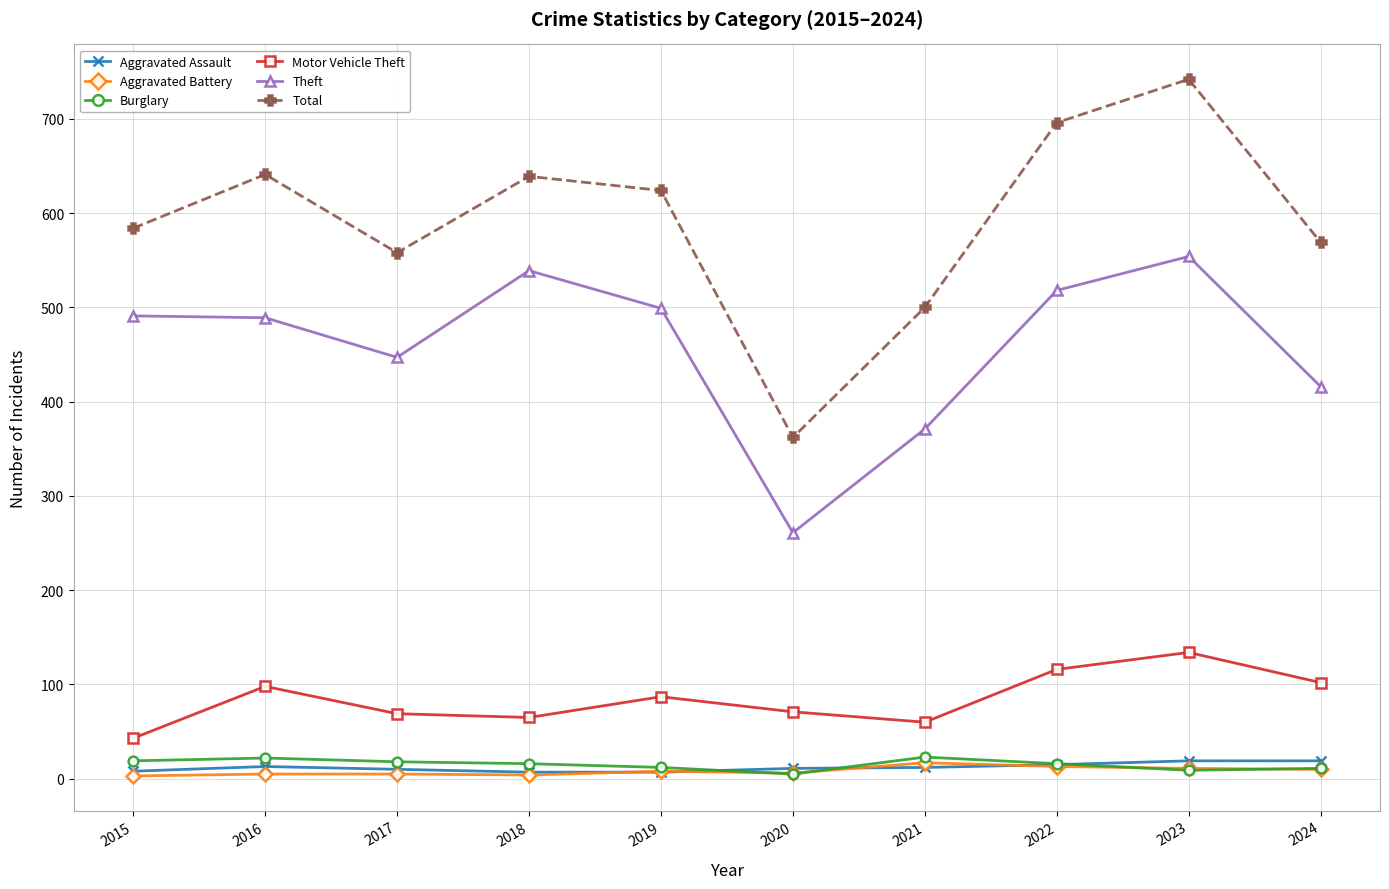

Which series has the largest range (max minus min)?

Total